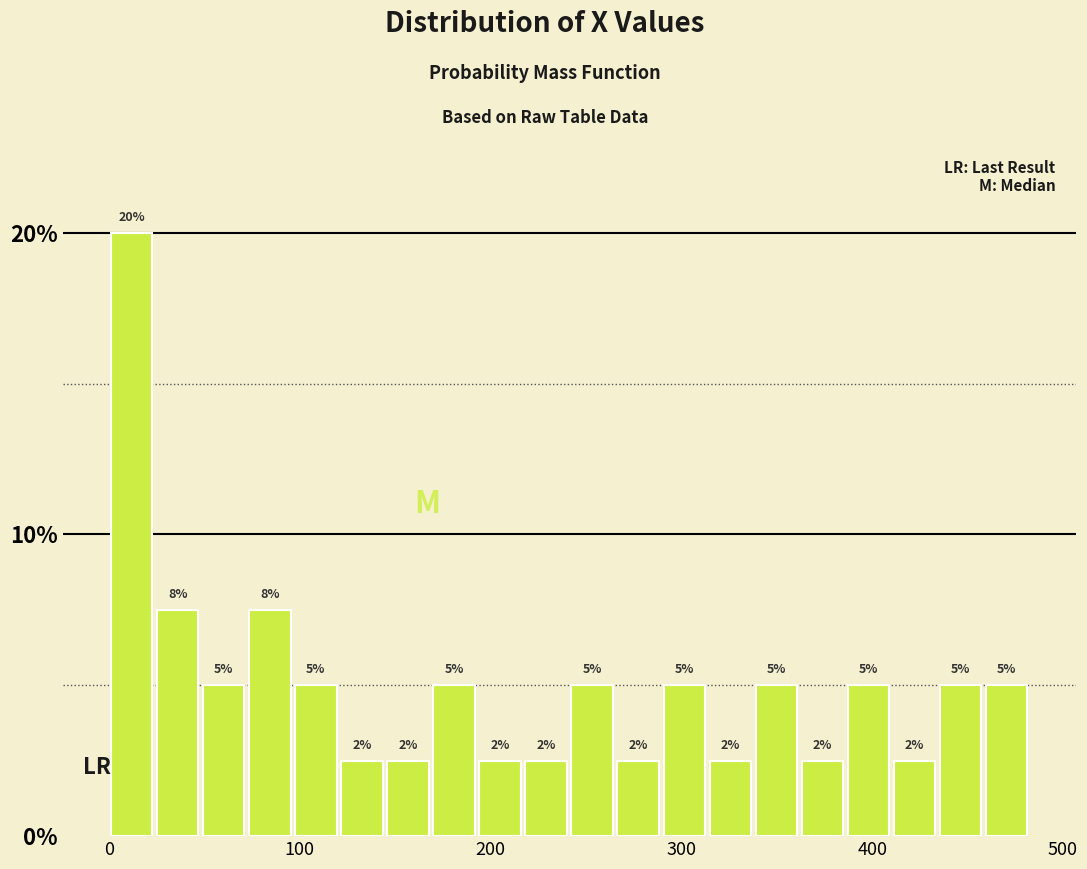

Around what value on the x-axis is the tallest bar? Give the approximate position of its centre, as read against the axis.

10